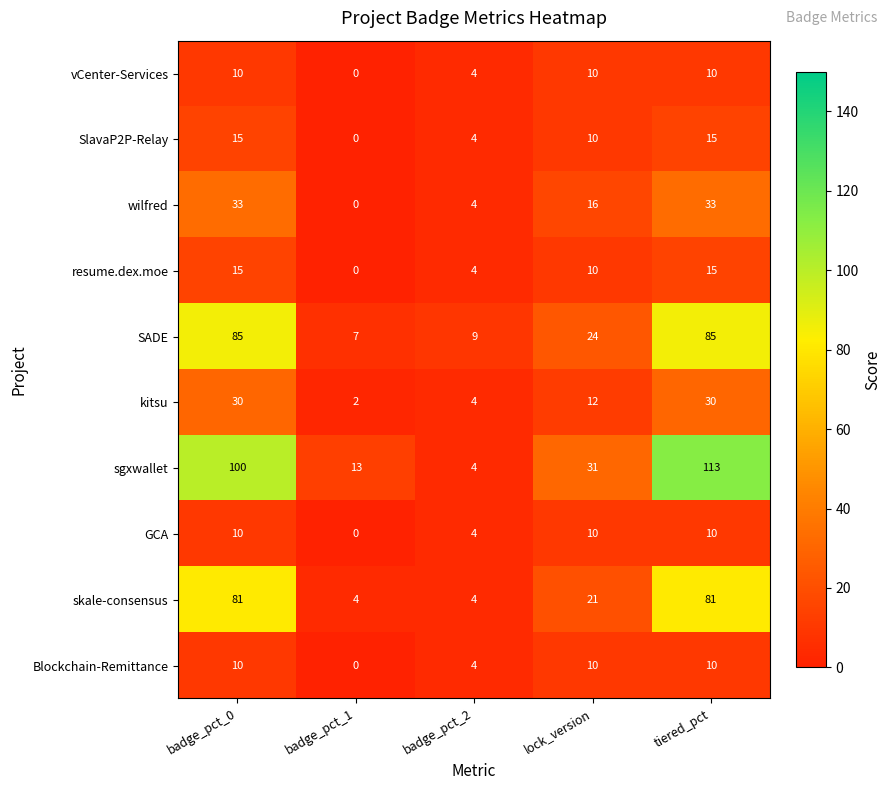

True or false: SADE has a value of 9 at badge_pct_2.

True